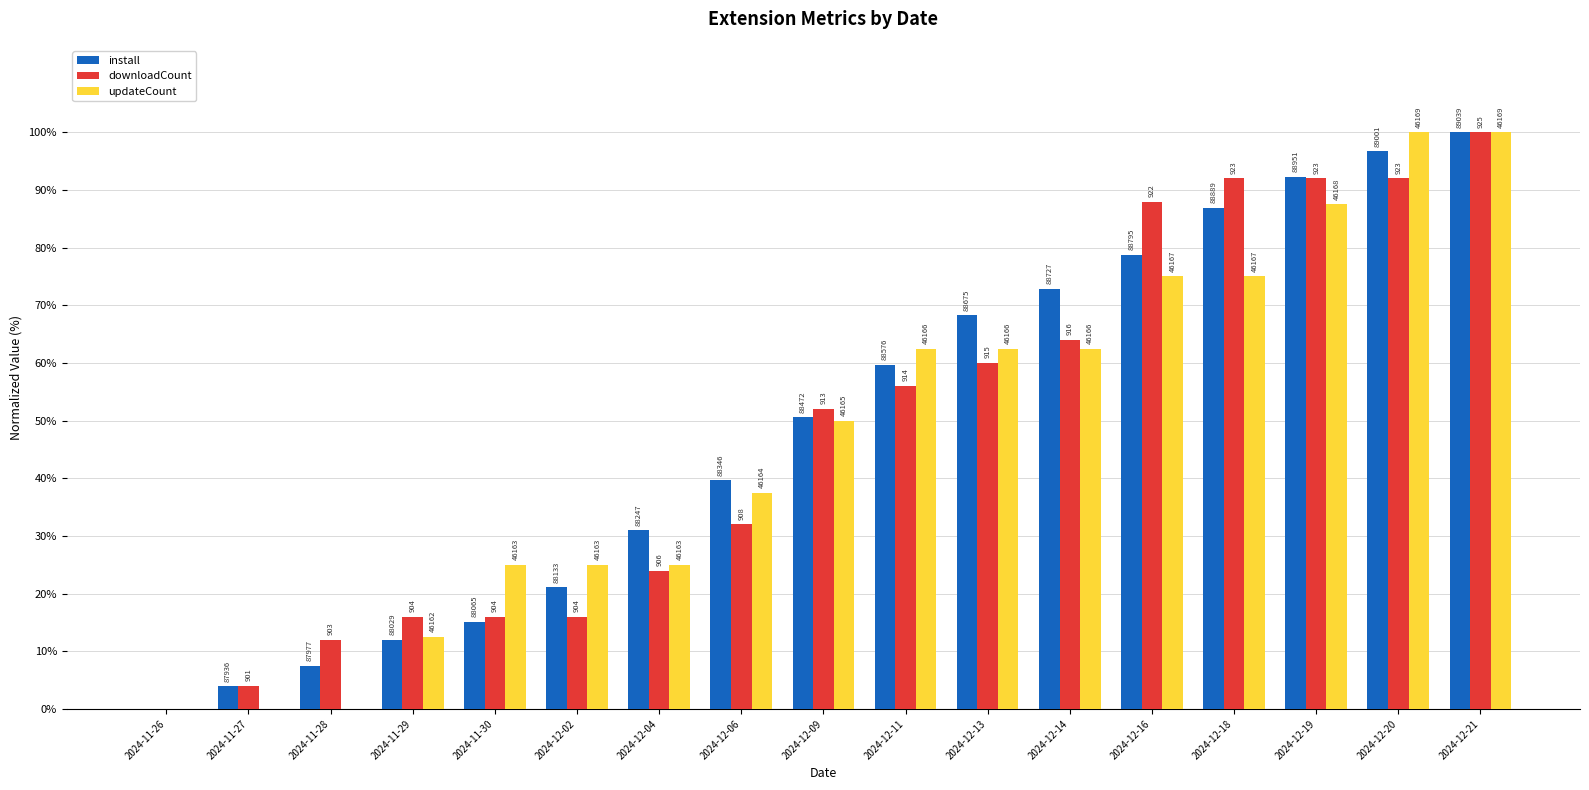

Are the bars grouped side by side (vs. stacked)?

Yes